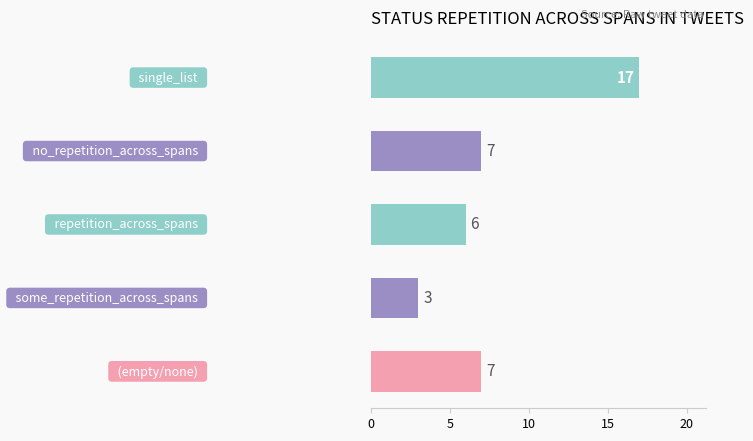

Are the bars horizontal?

Yes